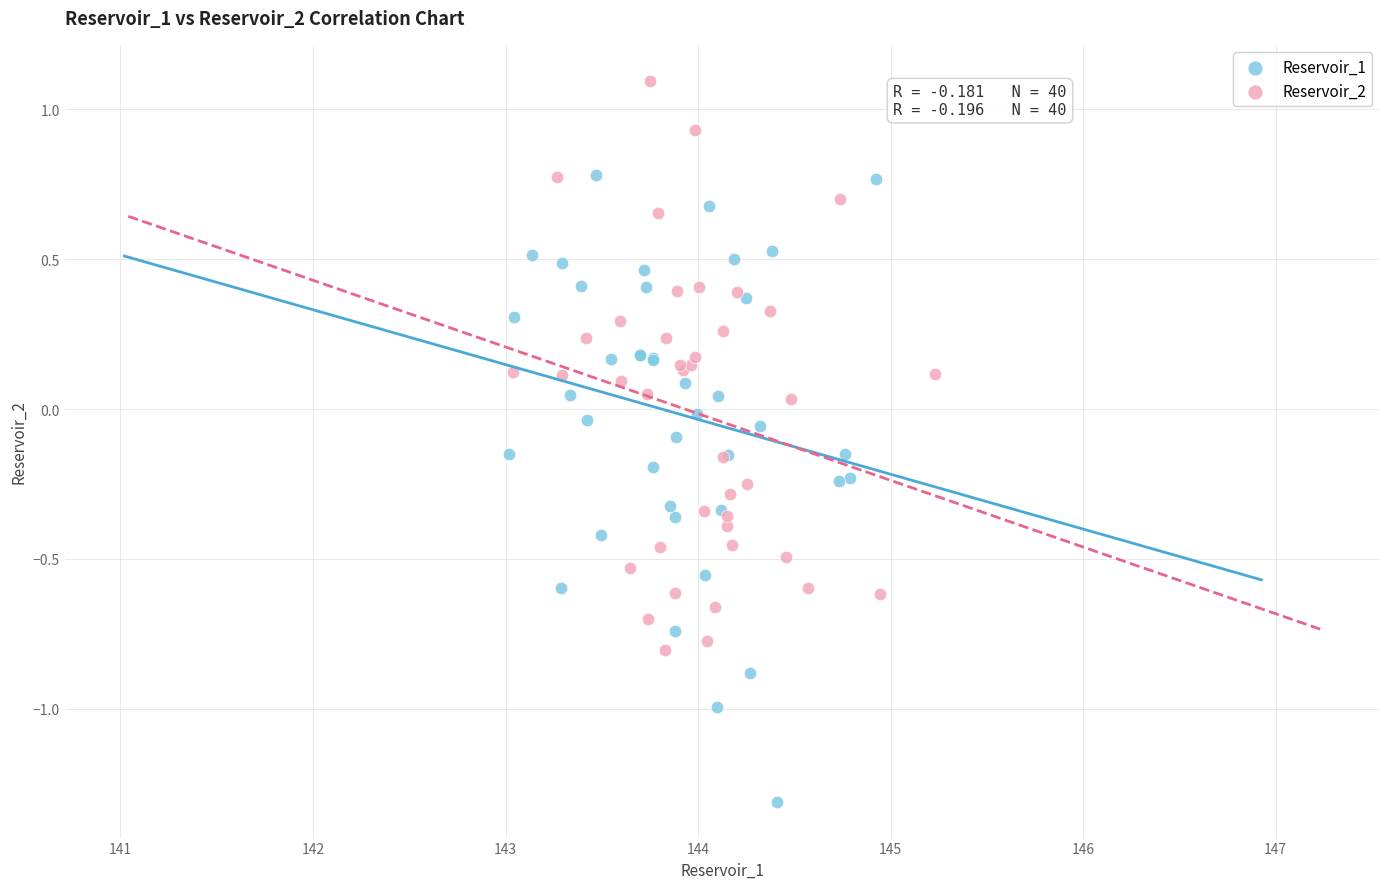

What are all the series names shown in the legend?

Reservoir_1, Reservoir_2